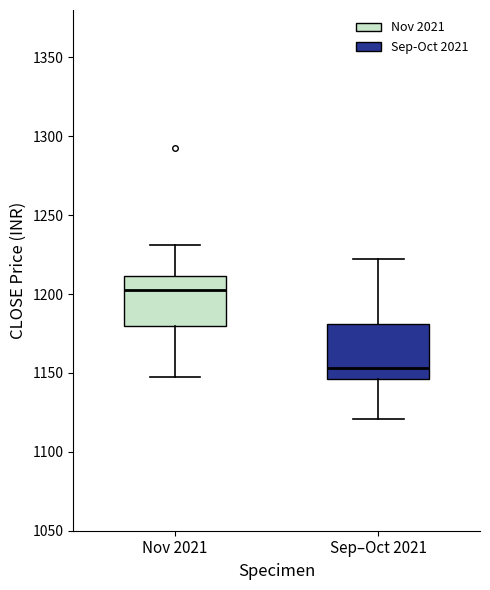

Where does the median line of the box for Nov 2021 sit on the y-axis? The values are not printed on the chart, so give them approximately, as read against the axis.

1200